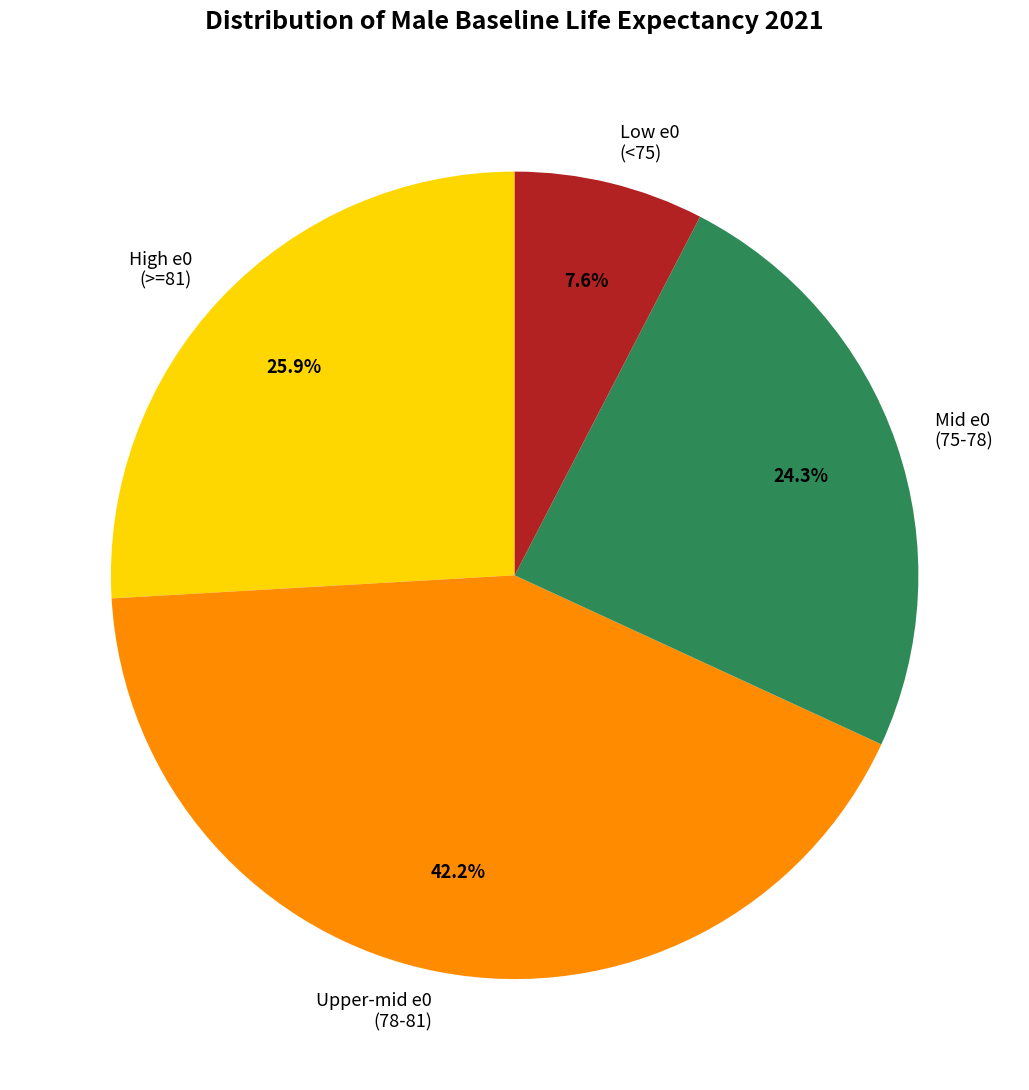

Which category has the smallest portion of the pie?

Low e0 (<75)